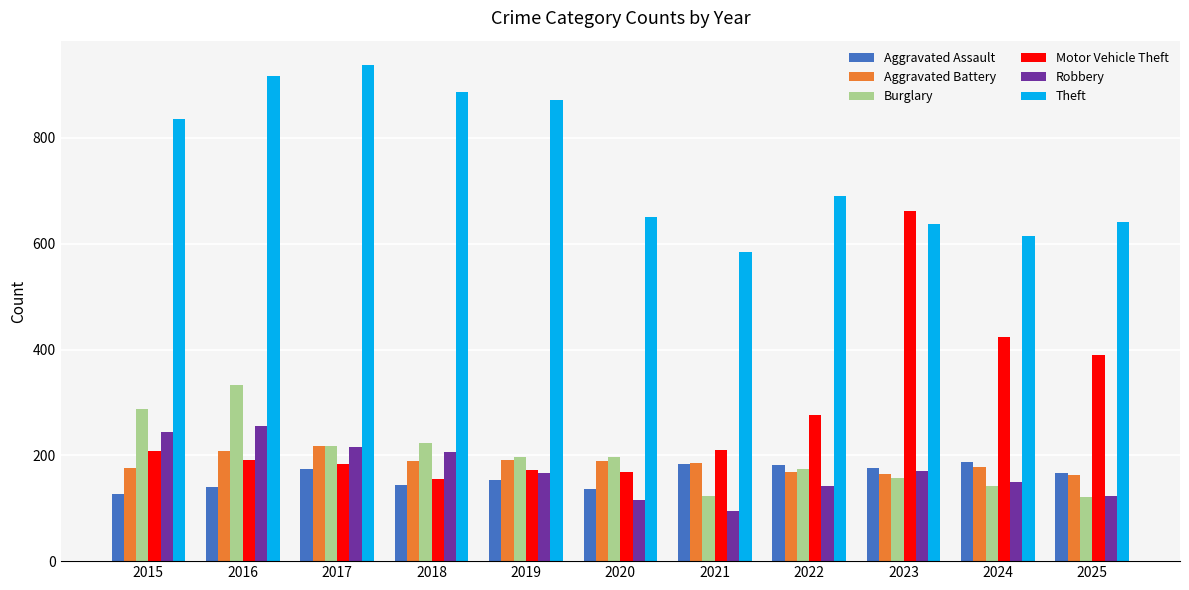

What is the value of the Robbery bar at the 9th from the left?

171